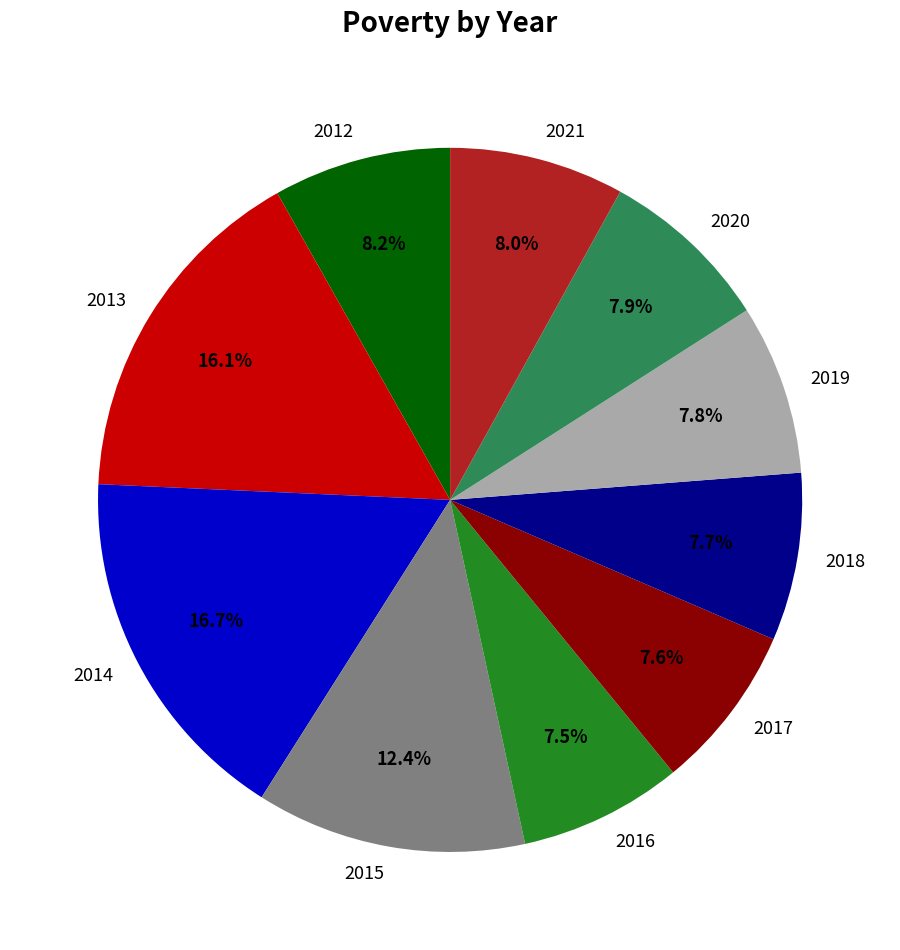

How many segments does this pie chart have?

10